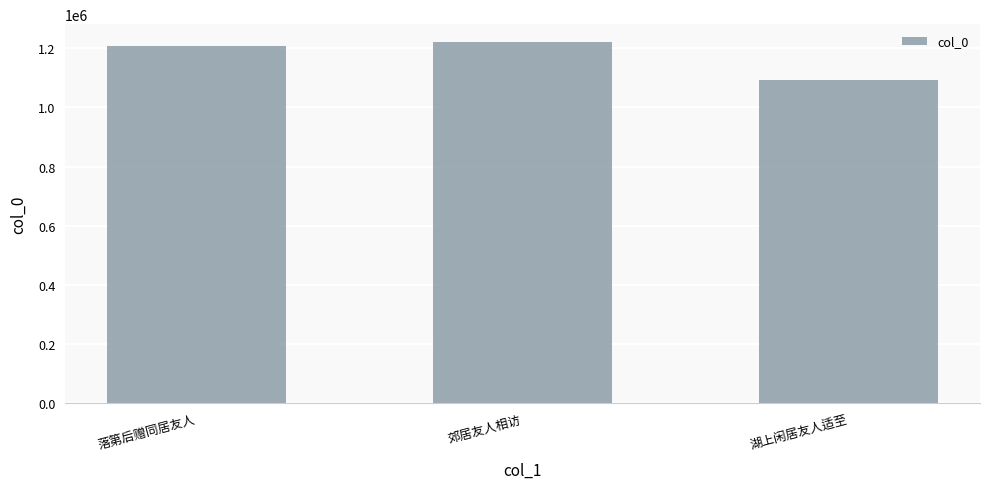

Which category has the lowest value across all series?

湖上闲居友人适至